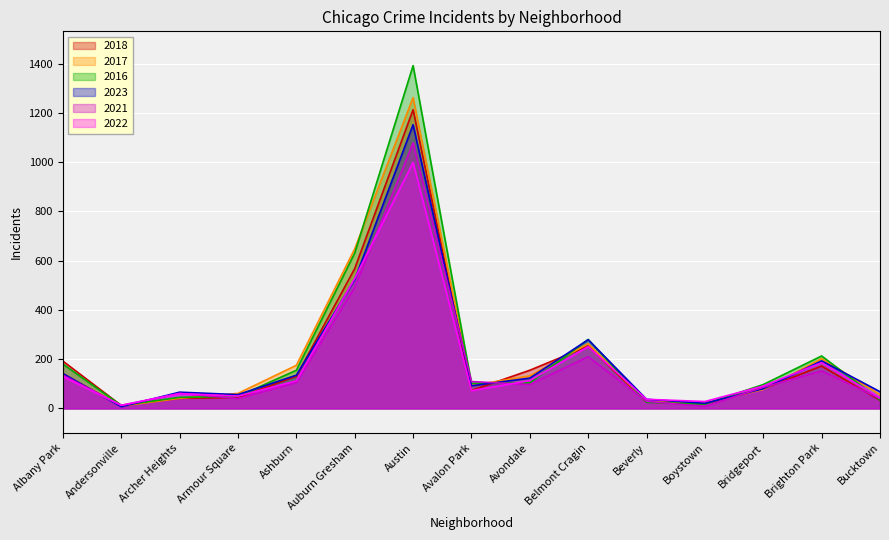

What is the average value of the 2016 series?

222